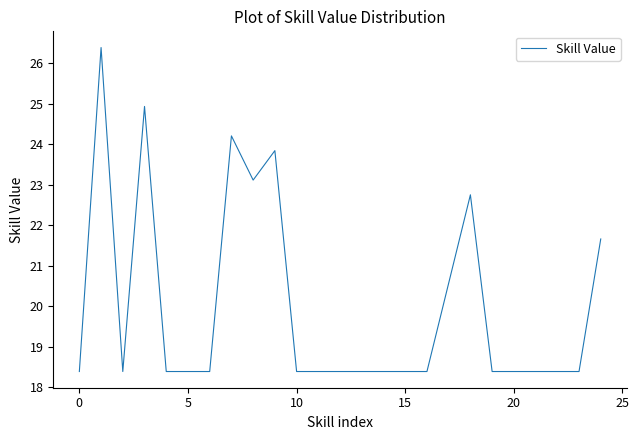

What is the smallest value displayed?

18.4